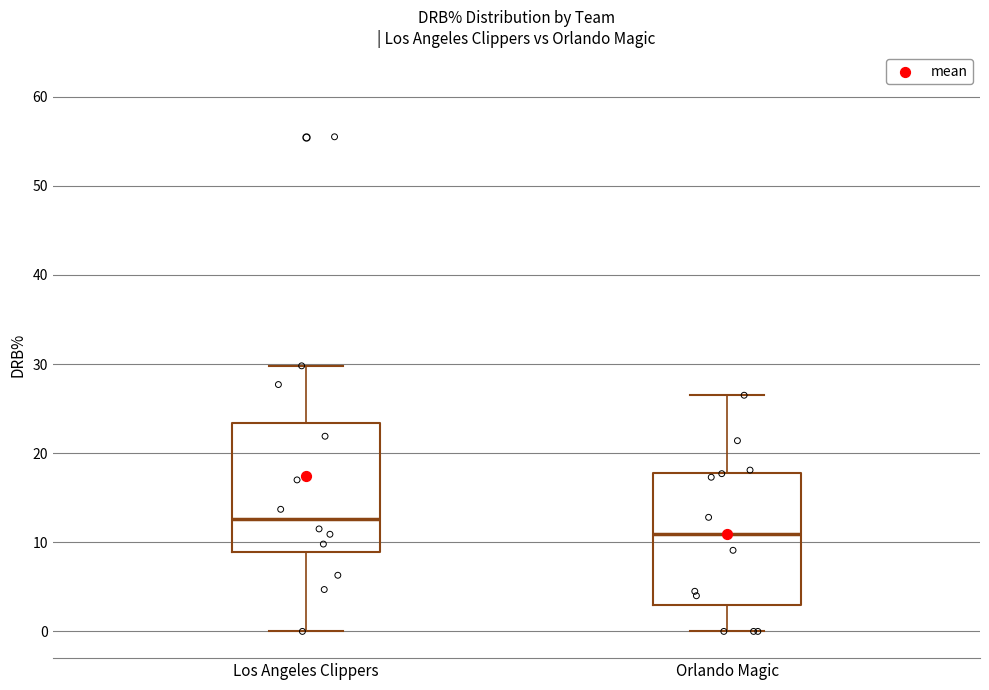

Reading left to right, transcribe this box plot: for each box, give where its median line is, the range the box spans, and where its two whiskers end, as read against the y-axis. The values are not printed on the chart, so give them approximately, as read against the axis.

Los Angeles Clippers: median 13, box 9 to 23, whiskers 0 to 30
Orlando Magic: median 11, box 3 to 18, whiskers 0 to 27